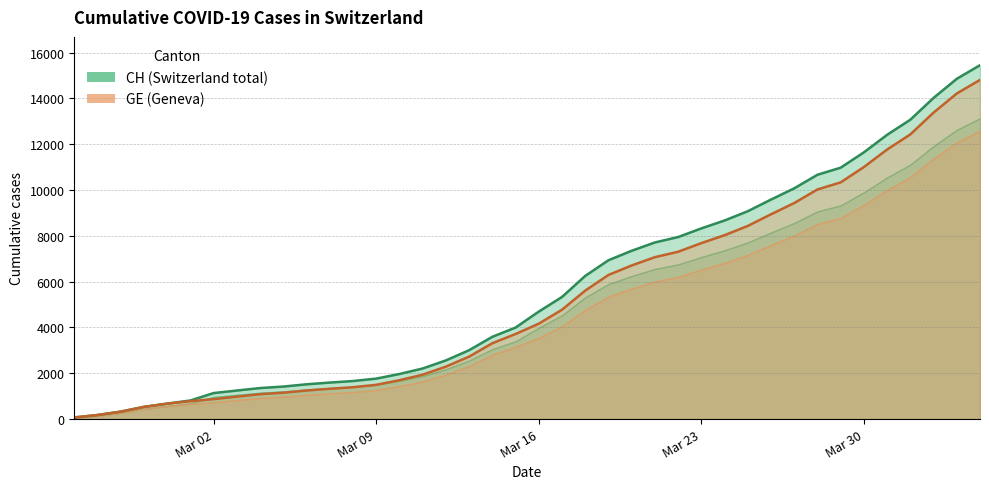

The GE series shows 9554 at 2020-03-18. True or false?

False